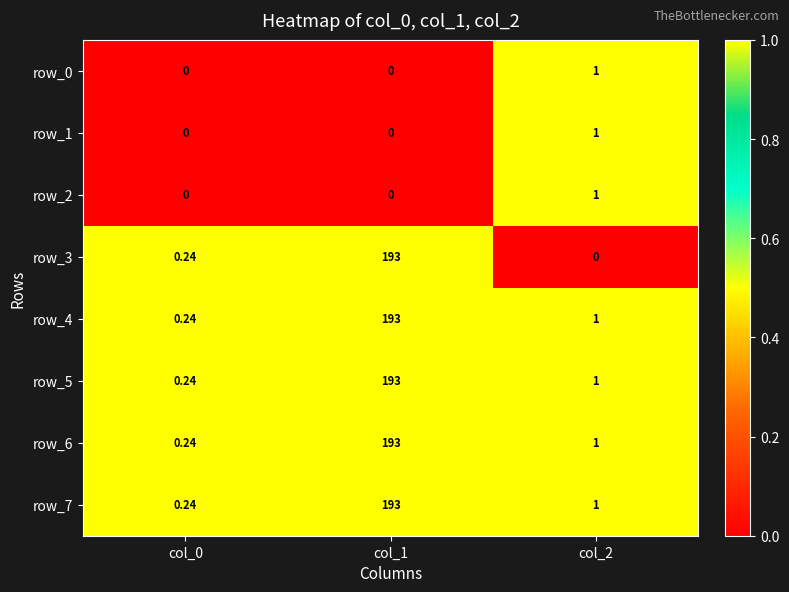

At which category is the sum across all series the highest?

col_1